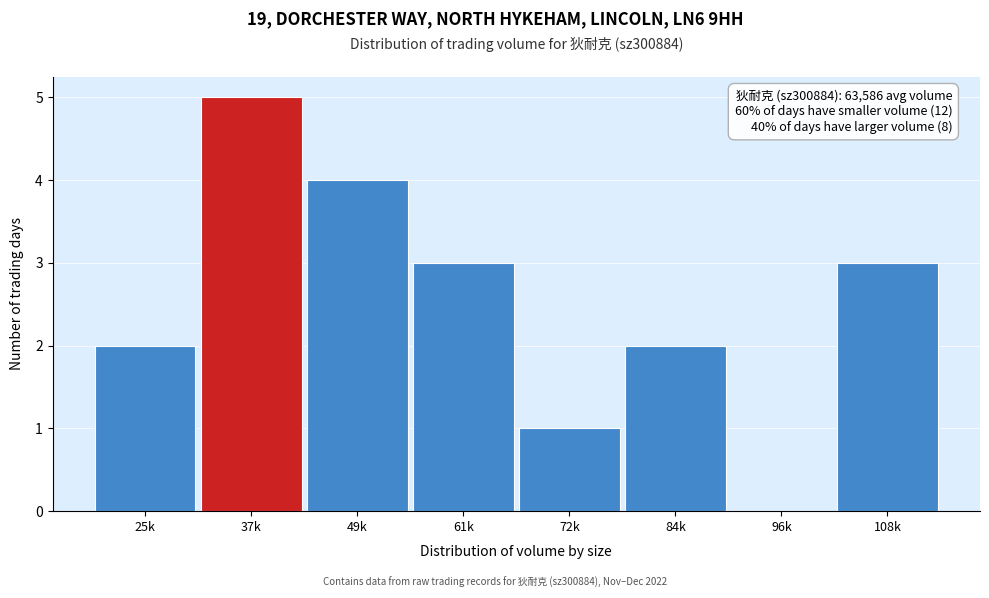

Reading left to right, what are all the values shown in this chart?

25k=2	37k=5	49k=4	61k=3	72k=1	84k=2	96k=0	108k=3